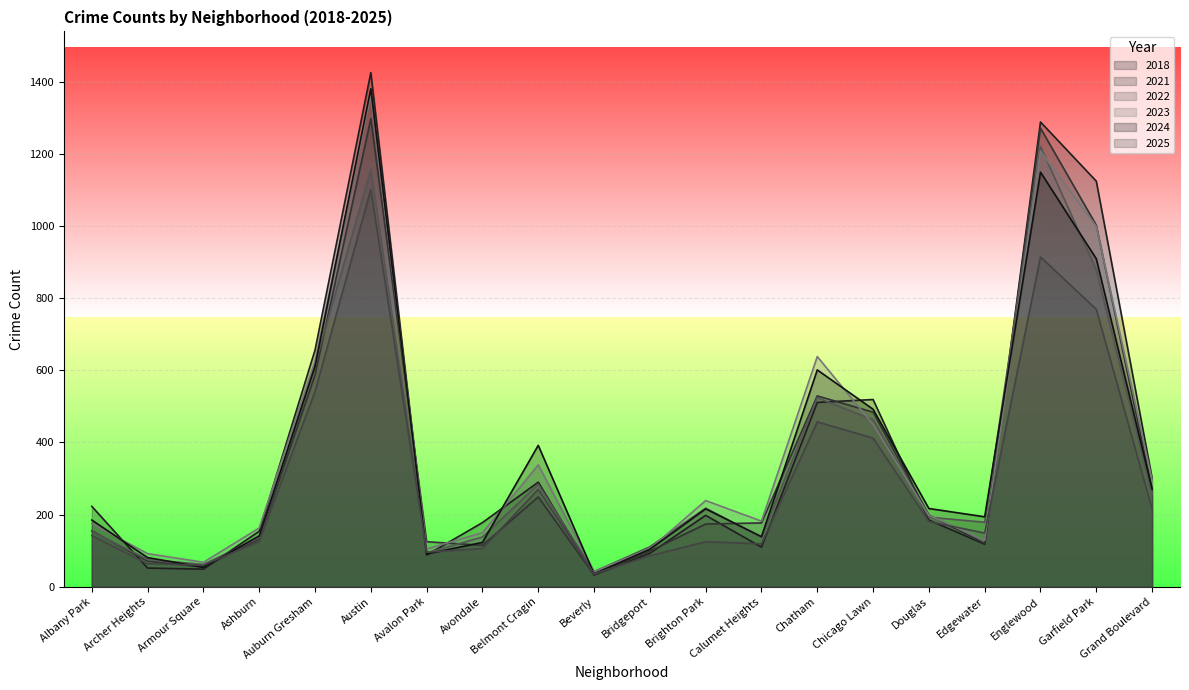

What is the greatest value displayed?

1425